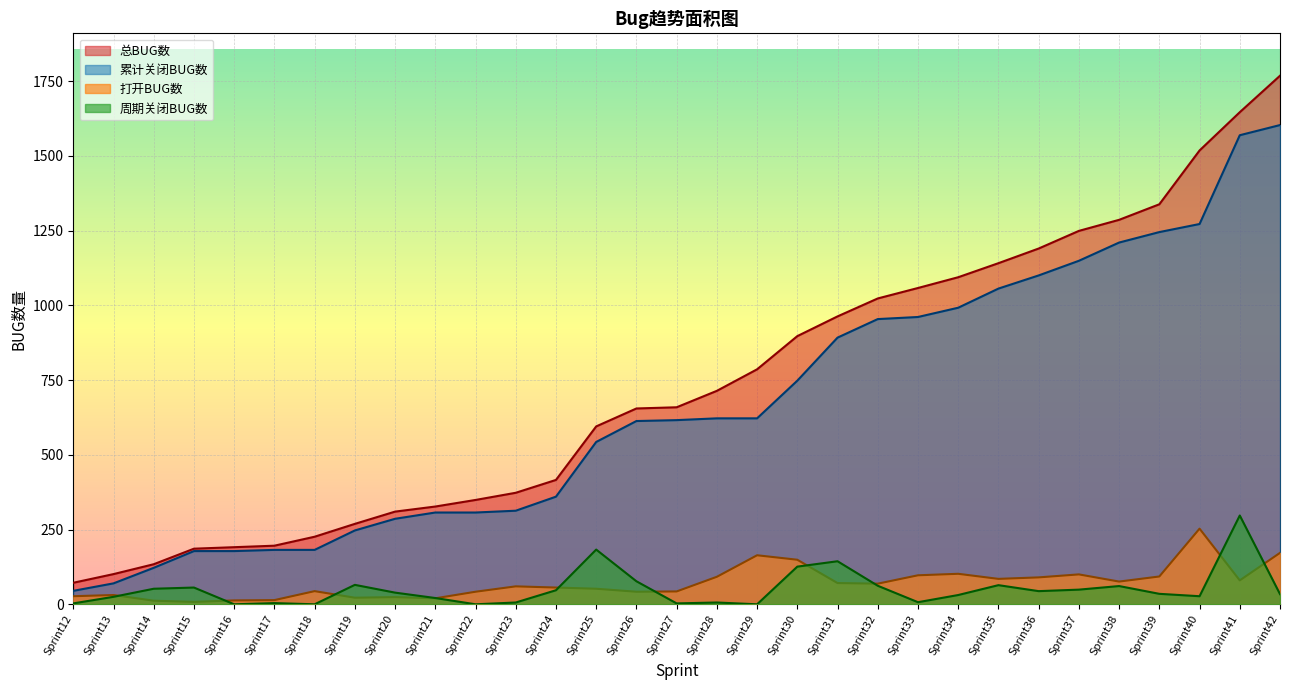

What is the average value of the 累计关闭BUG数 series?

663